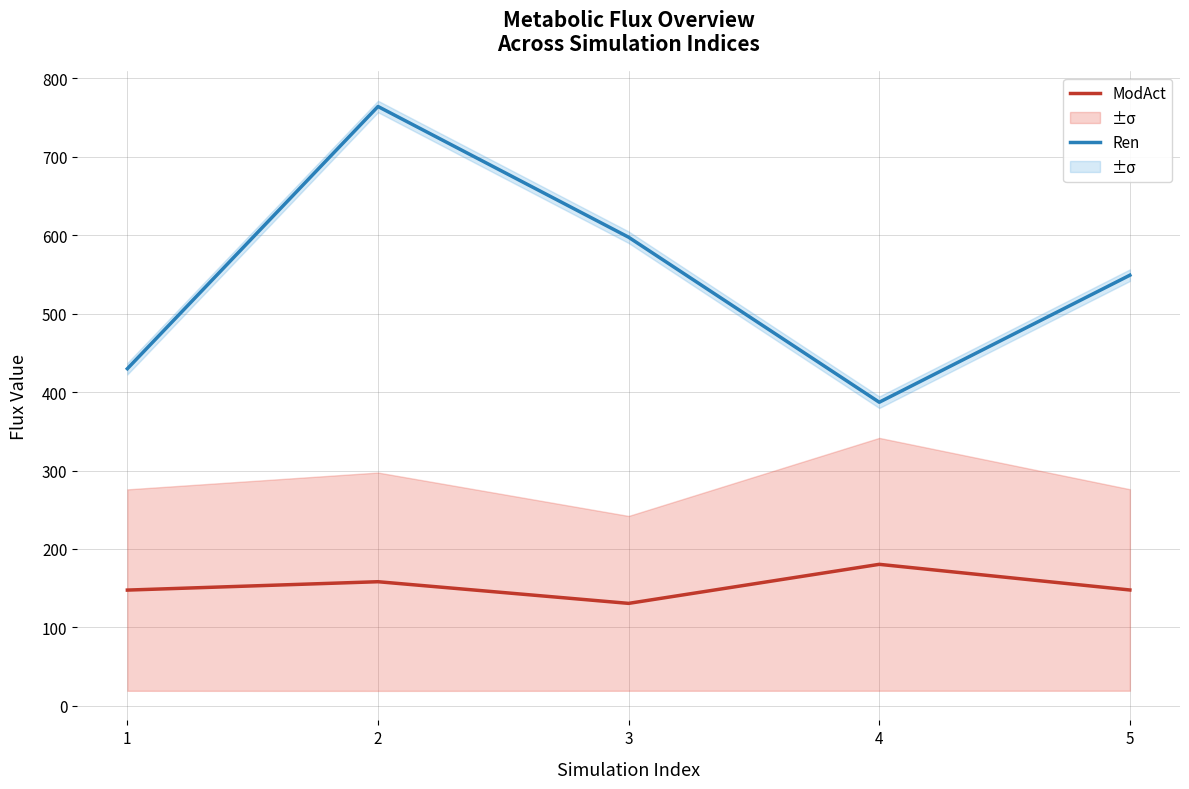

What is the maximum value for ModAct?

180.5